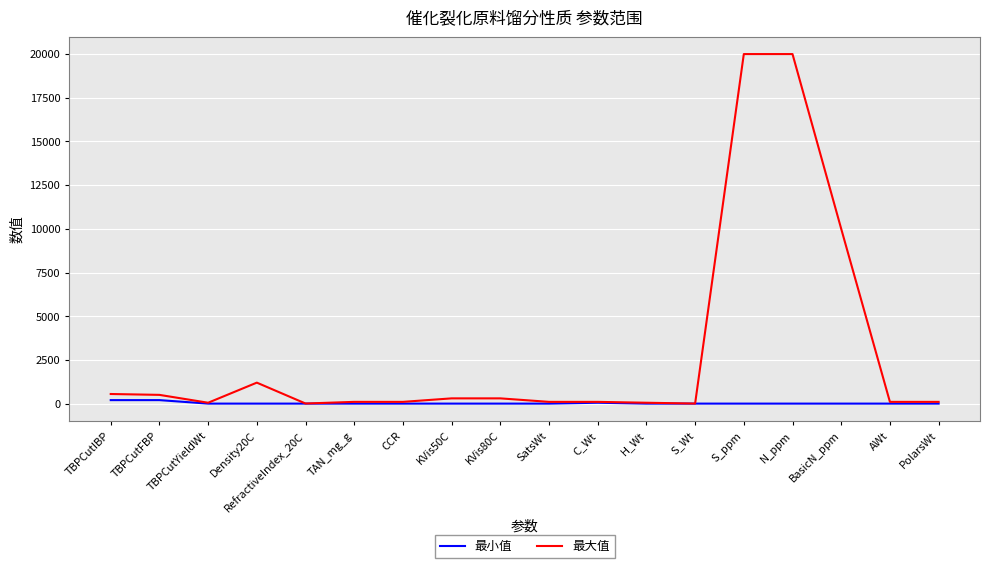

Which series has the largest total across all categories?

最大值